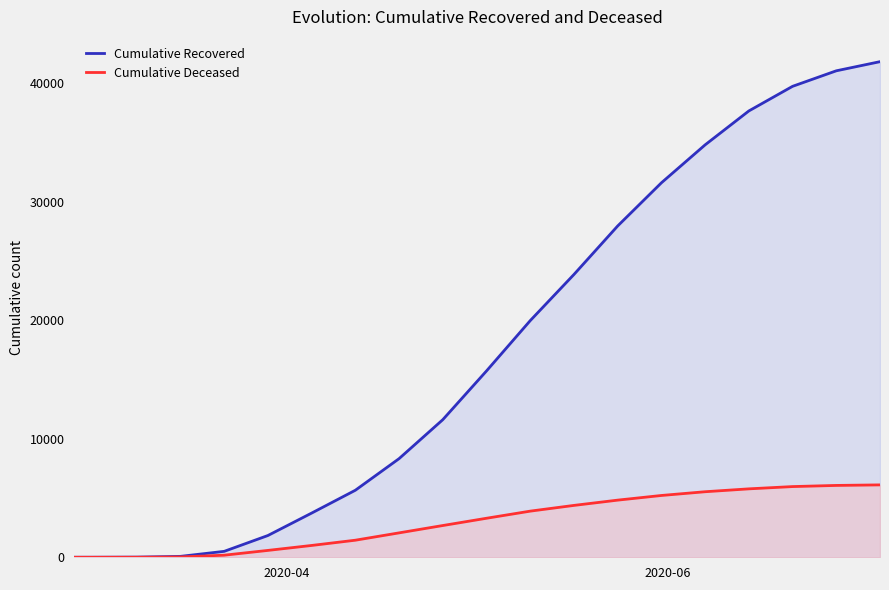

How many values in the Cumulative Recovered series are below 15730?

10